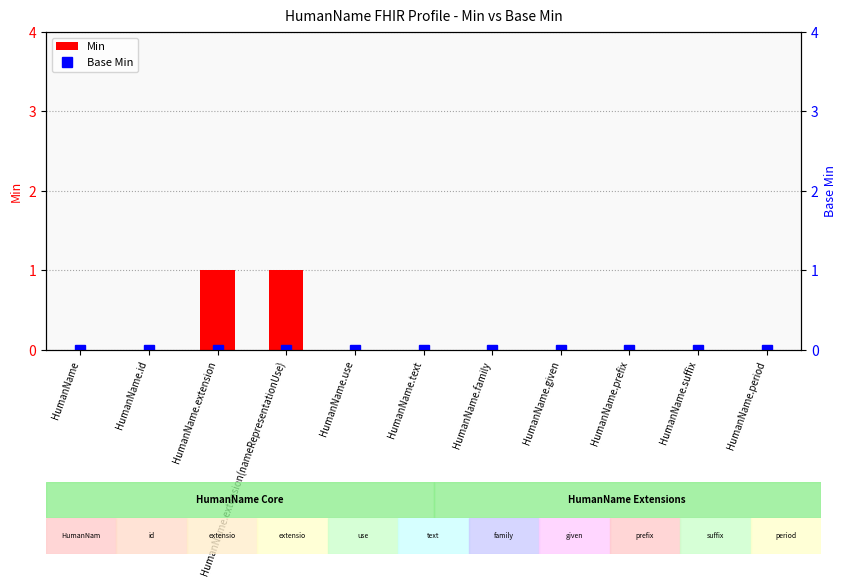

Is the value of Min at HumanName greater than the value of Base Min at HumanName?

No